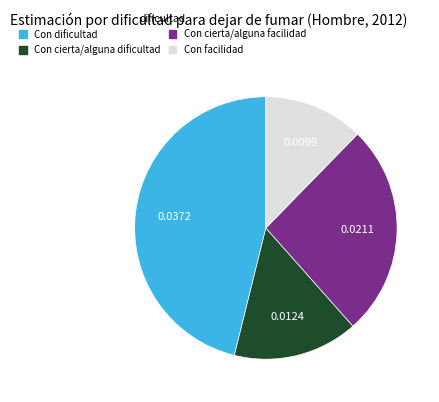

Count the number of slices in the pie.

4